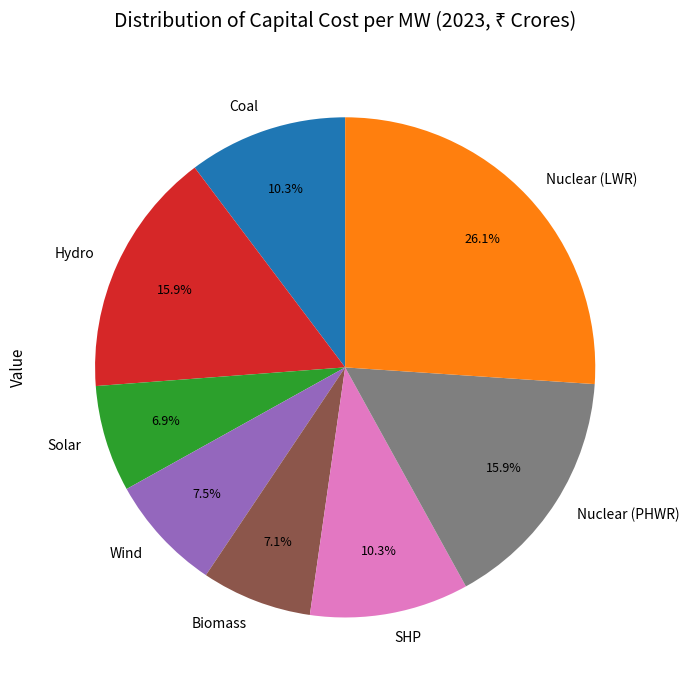

To the nearest percent, what is the combined percentage of Hydro and SHP?

26%